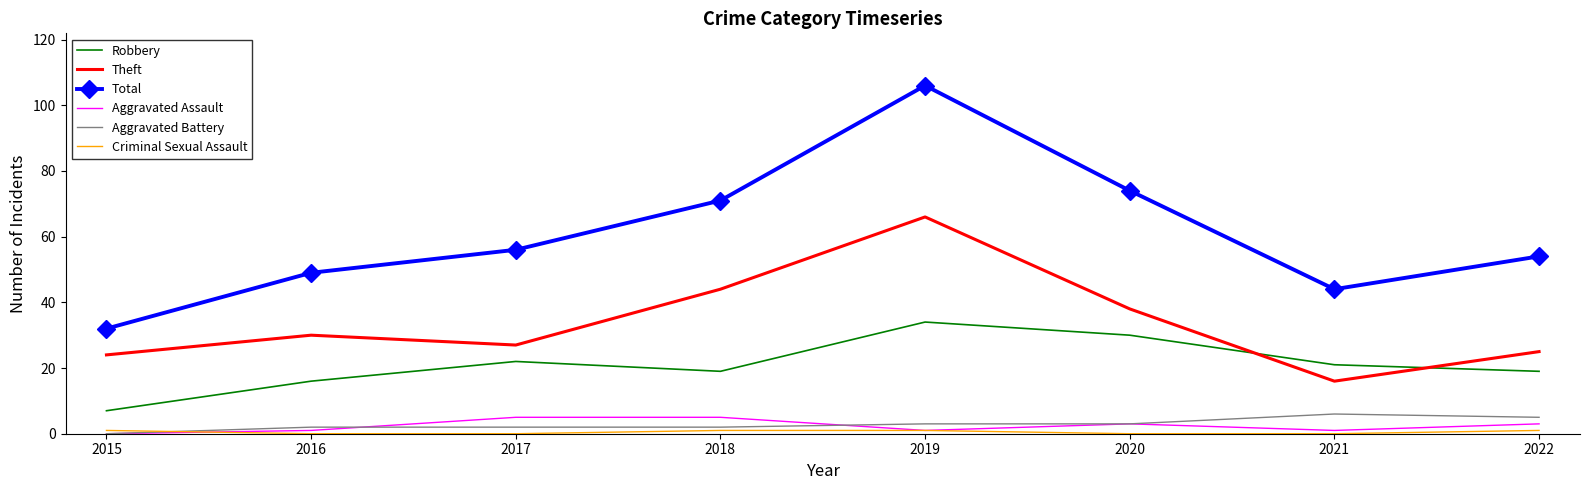

Where is the first local maximum for Robbery?

2017